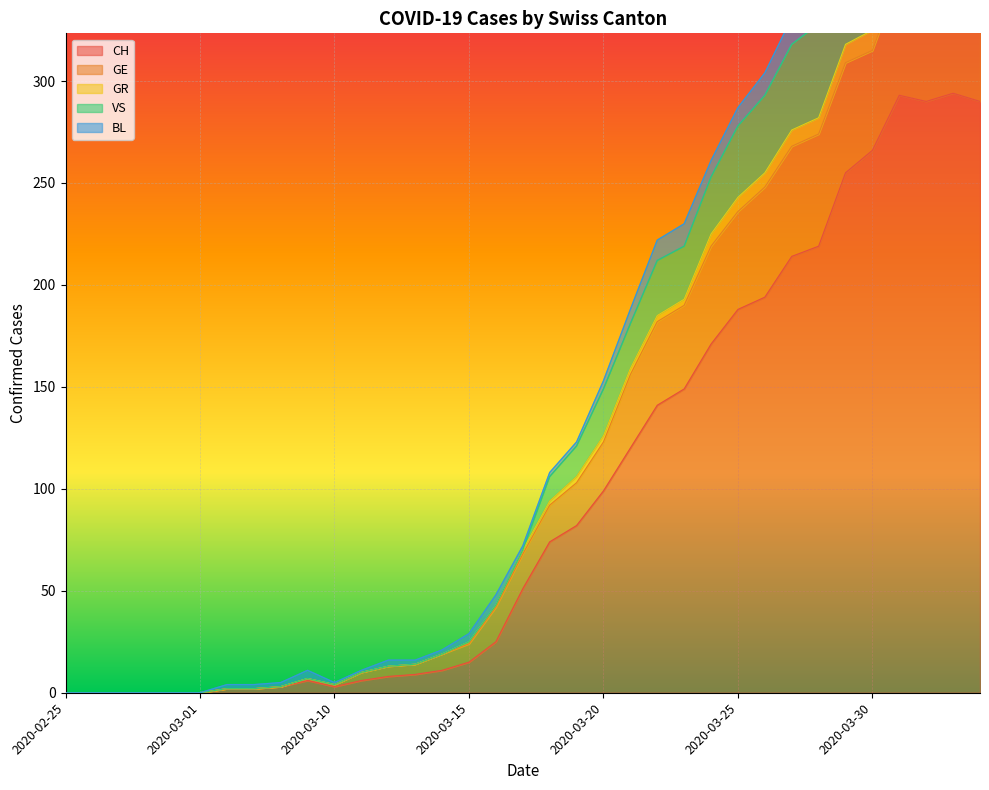

True or false: CH and GR intersect in this chart.

False